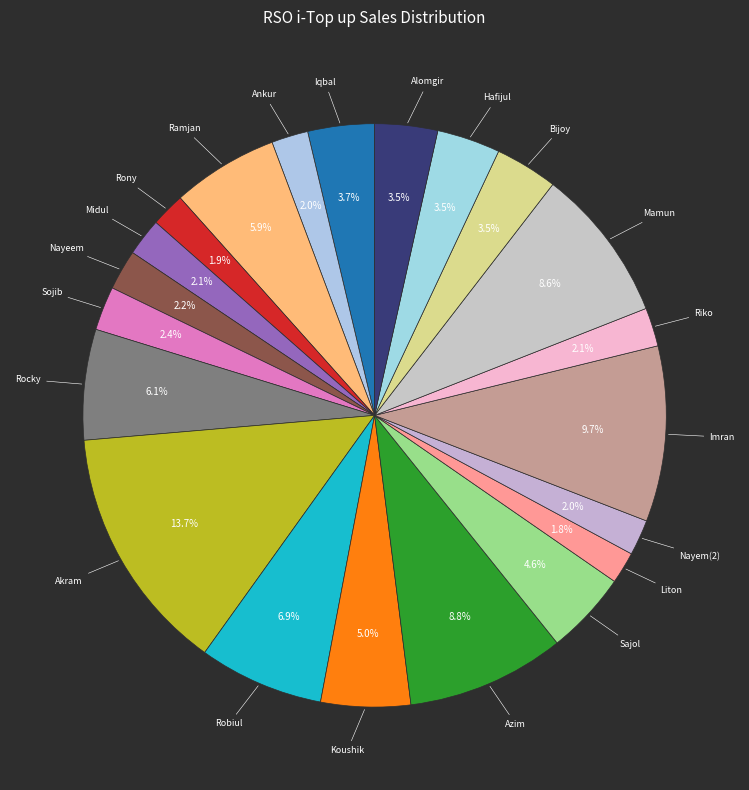

Count the number of slices in the pie.

21